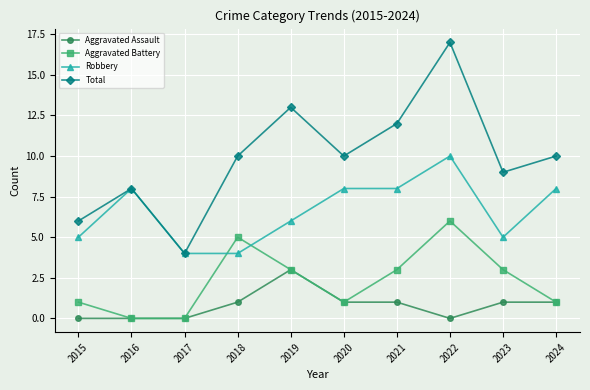

Rank the series by their maximum value, from lowest to highest.

Aggravated Assault, Aggravated Battery, Robbery, Total